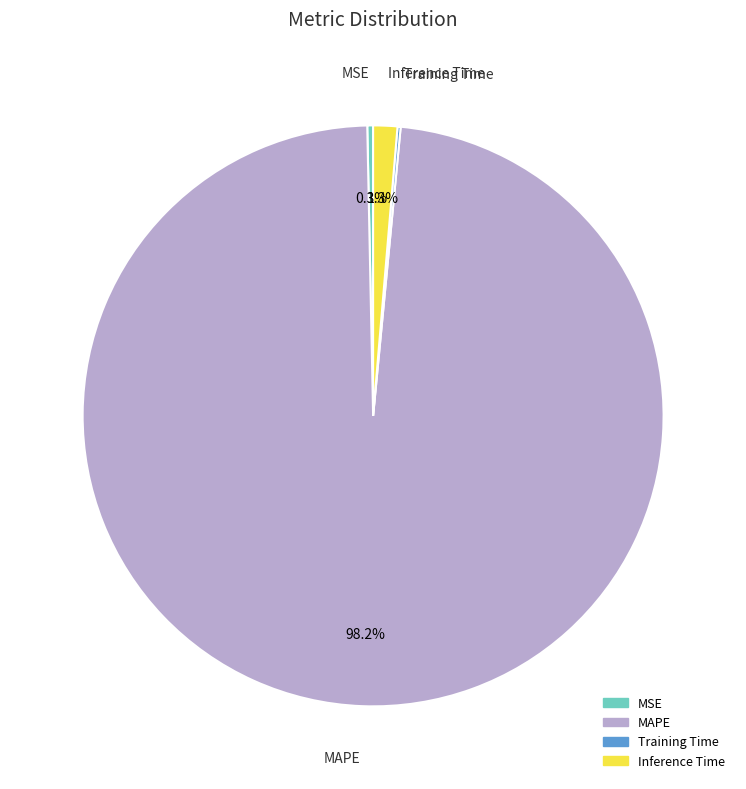

Which slice is the largest?

MAPE